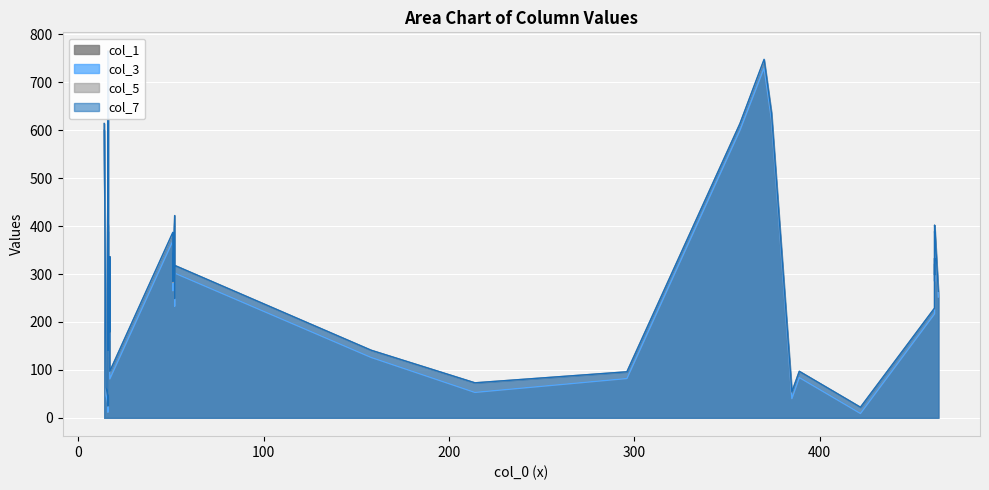

At how many categories does at least one series exceed 276?

19